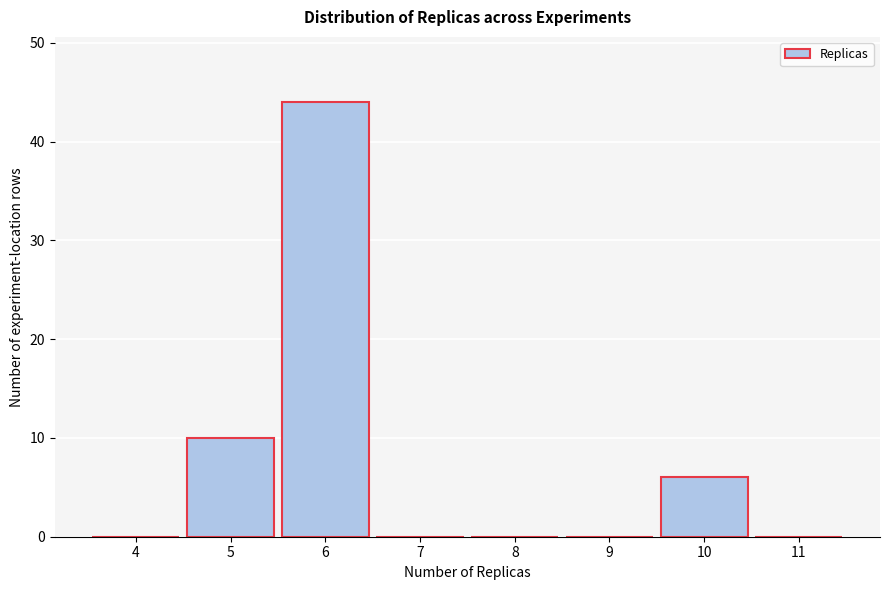

Reading left to right, list every bar in this chart as the range it spans on the x-axis followed by its height. The values are not printed on the chart, so give them approximately, as read against the axis.

3.5 to 4.5: 0
4.5 to 5.5: 10
5.5 to 6.5: 44
6.5 to 7.5: 0
7.5 to 8.5: 0
8.5 to 9.5: 0
9.5 to 10.5: 6
10.5 to 11.5: 0